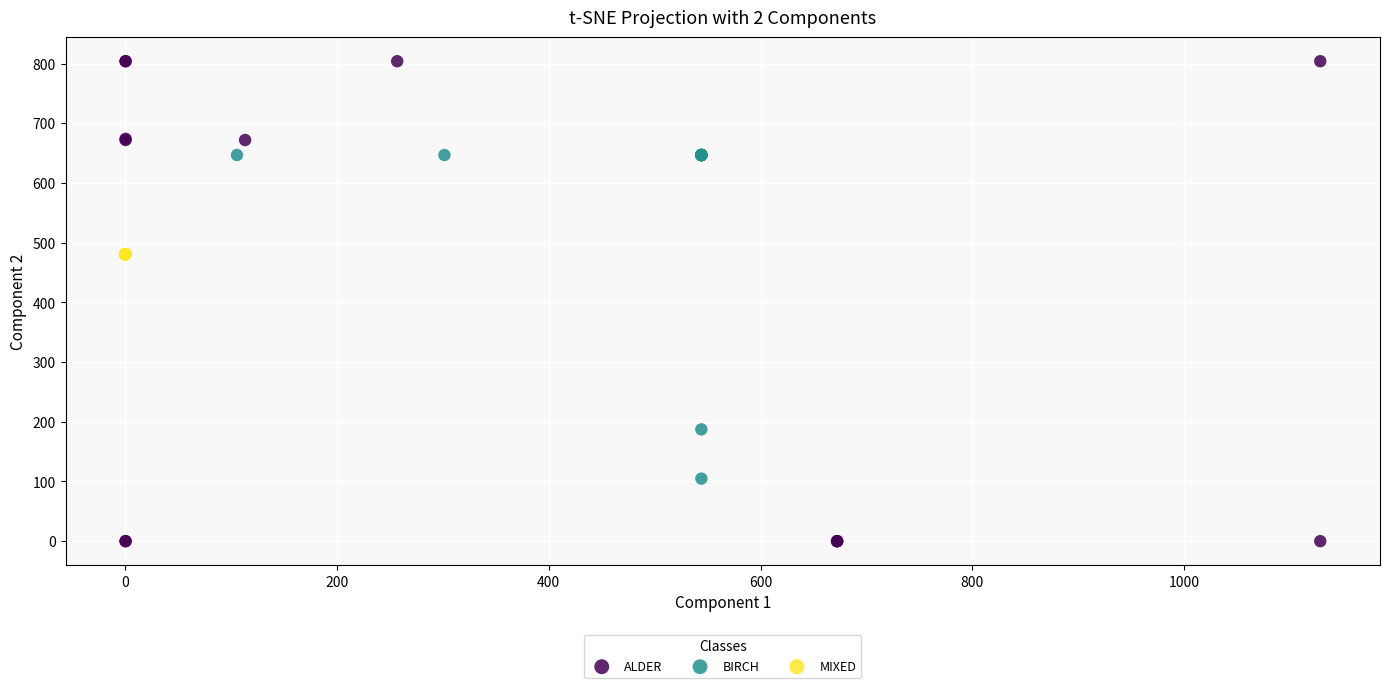

What are all the series names shown in the legend?

ALDER, BIRCH, MIXED